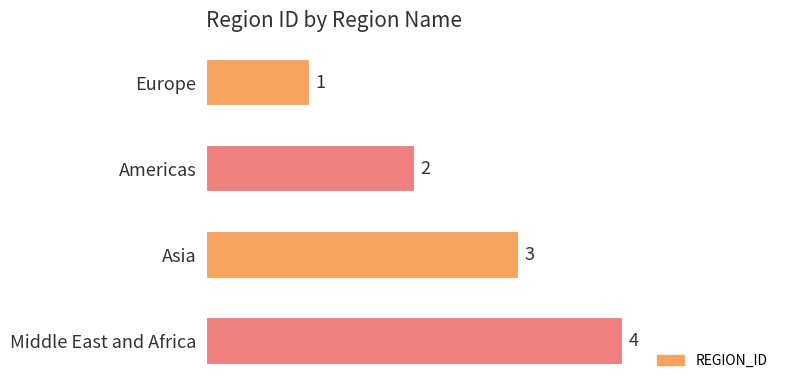

List the labels in order of value, smallest first.

Europe, Americas, Asia, Middle East and Africa